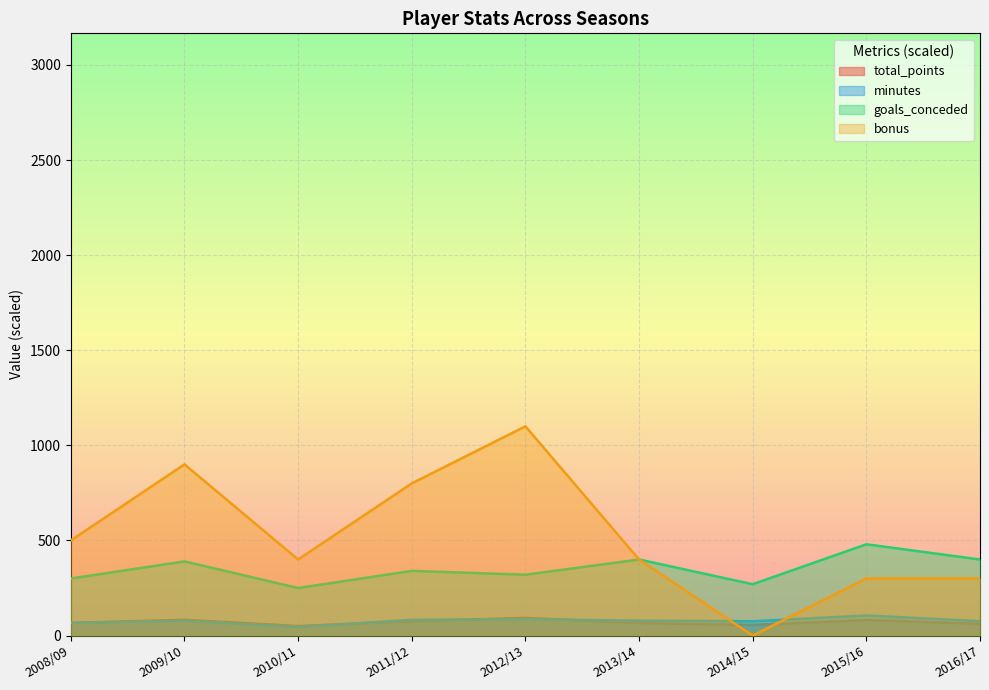

What are all the series names shown in the legend?

total_points, minutes, goals_conceded, bonus